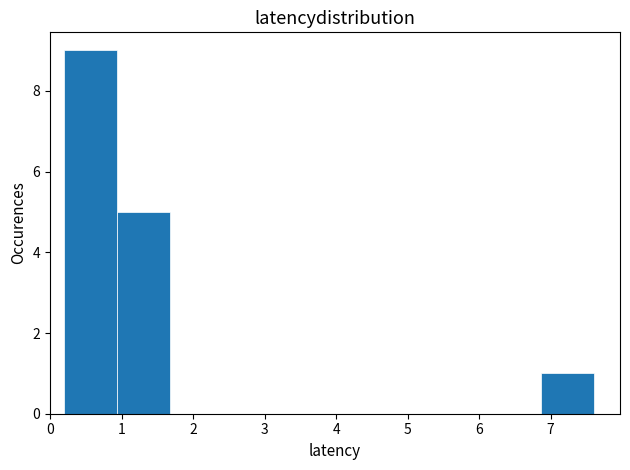

Reading left to right, transcribe this chart: for each bar, give the range it covers on the x-axis and its height. Neither the bar edges nor the heights are printed on the chart, so give them approximately, as read against the axes.

0.20 to 0.94: 9
0.94 to 1.68: 5
1.68 to 2.42: 0
2.42 to 3.16: 0
3.16 to 3.90: 0
3.90 to 4.64: 0
4.64 to 5.38: 0
5.38 to 6.12: 0
6.12 to 6.86: 0
6.86 to 7.60: 1